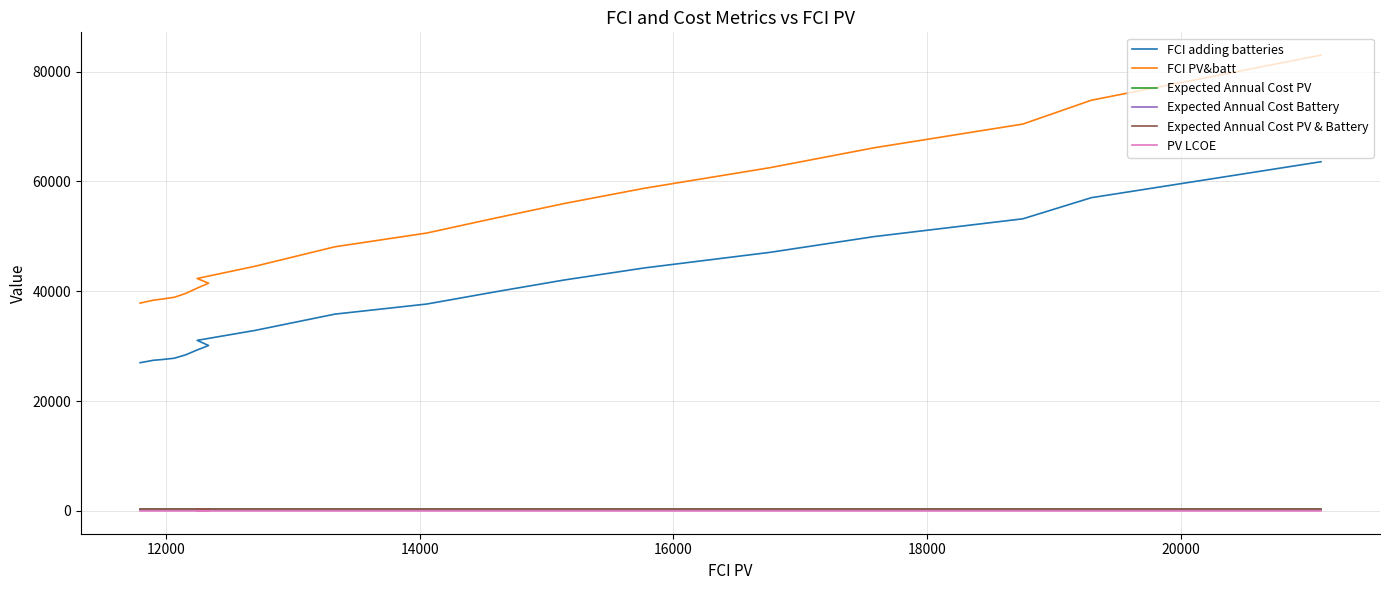

What are all the series names shown in the legend?

FCI adding batteries, FCI PV&batt, Expected Annual Cost PV, Expected Annual Cost Battery, Expected Annual Cost PV & Battery, PV LCOE